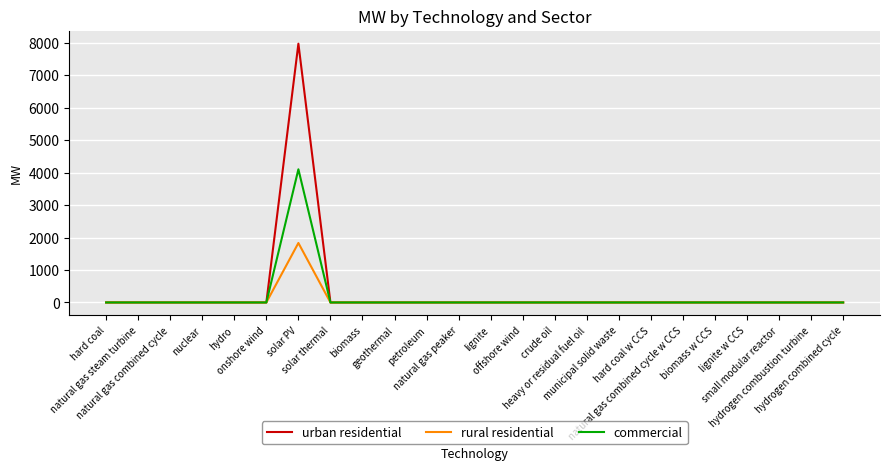

Reading left to right, what are all the values shown in this chart?

urban residential: hard coal=0.0	natural gas steam turbine=0.0	natural gas combined cycle=0.0	nuclear=0.0	hydro=0.0	onshore wind=0.0	solar PV=7968.2	solar thermal=0.0	biomass=0.0	geothermal=0.0	petroleum=0.0	natural gas peaker=0.0	lignite=0.0	offshore wind=0.0	crude oil=0.0	heavy or residual fuel oil=0.0	municipal solid waste=0.0	hard coal w CCS=0.0	natural gas combined cycle w CCS=0.0	biomass w CCS=0.0	lignite w CCS=0.0	small modular reactor=0.0	hydrogen combustion turbine=0.0	hydrogen combined cycle=0.0
rural residential: hard coal=0.0	natural gas steam turbine=0.0	natural gas combined cycle=0.0	nuclear=0.0	hydro=0.0	onshore wind=0.0	solar PV=1831.8	solar thermal=0.0	biomass=0.0	geothermal=0.0	petroleum=0.0	natural gas peaker=0.0	lignite=0.0	offshore wind=0.0	crude oil=0.0	heavy or residual fuel oil=0.0	municipal solid waste=0.0	hard coal w CCS=0.0	natural gas combined cycle w CCS=0.0	biomass w CCS=0.0	lignite w CCS=0.0	small modular reactor=0.0	hydrogen combustion turbine=0.0	hydrogen combined cycle=0.0
commercial: hard coal=0.0	natural gas steam turbine=0.0	natural gas combined cycle=0.0	nuclear=0.0	hydro=0.0	onshore wind=0.0	solar PV=4100.0	solar thermal=0.0	biomass=0.0	geothermal=0.0	petroleum=0.0	natural gas peaker=0.0	lignite=0.0	offshore wind=0.0	crude oil=0.0	heavy or residual fuel oil=0.0	municipal solid waste=0.0	hard coal w CCS=0.0	natural gas combined cycle w CCS=0.0	biomass w CCS=0.0	lignite w CCS=0.0	small modular reactor=0.0	hydrogen combustion turbine=0.0	hydrogen combined cycle=0.0